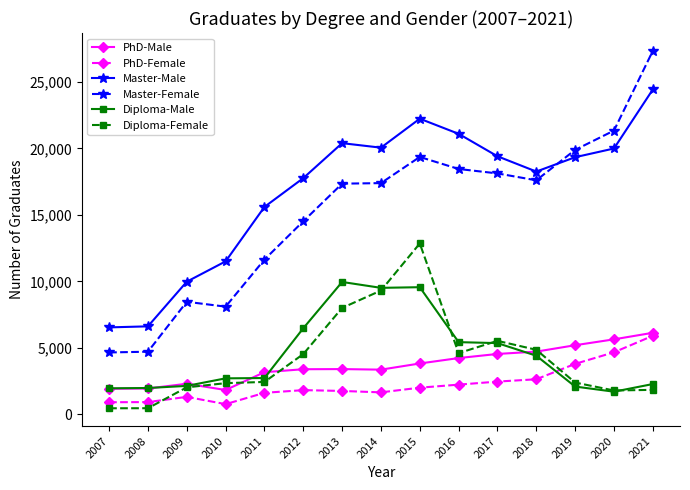

What is the maximum value shown in the chart?

27349